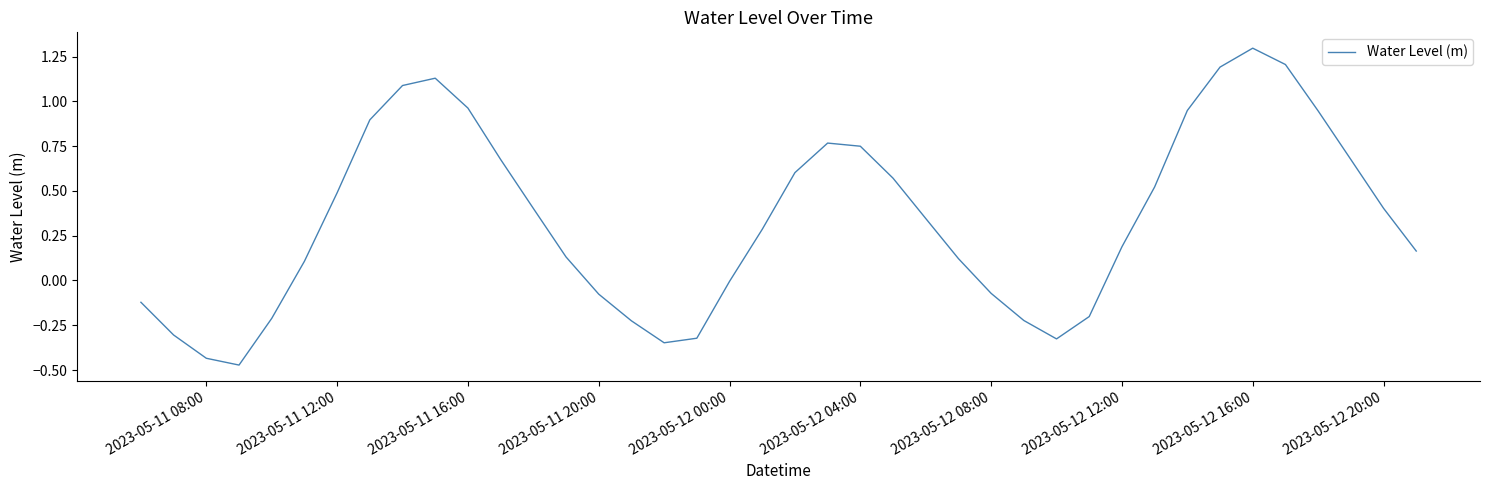

What is the greatest value displayed?

1.3